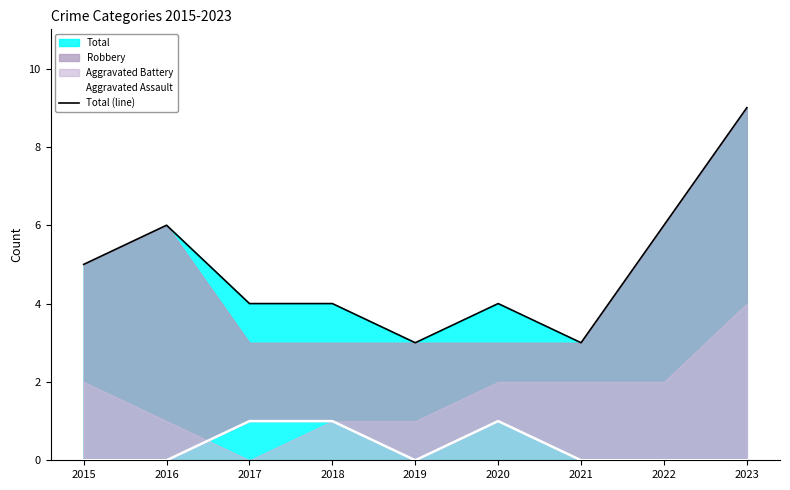

True or false: Aggravated Assault and Total (line) intersect in this chart.

False